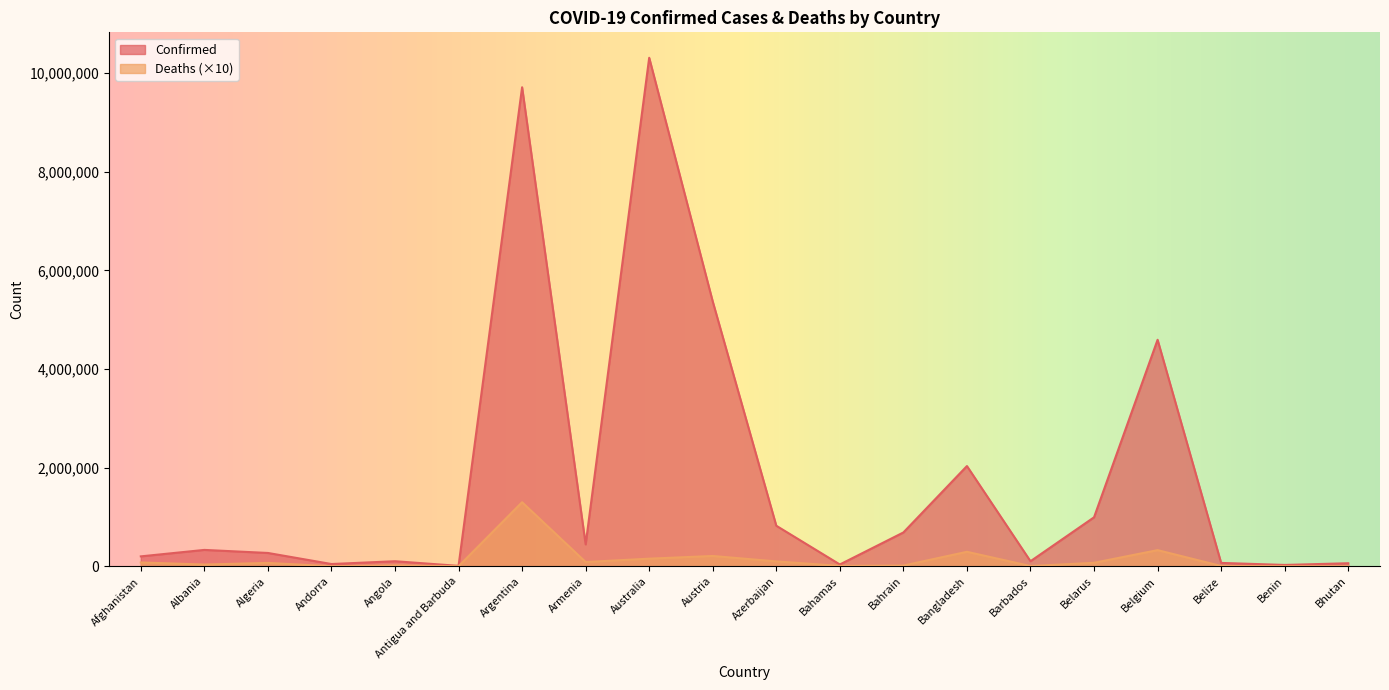

List the labels in order of Deaths value, smallest first.

Bhutan, Antigua and Barbuda, Andorra, Benin, Barbados, Belize, Bahamas, Bahrain, Angola, Albania, Algeria, Belarus, Afghanistan, Armenia, Azerbaijan, Australia, Austria, Bangladesh, Belgium, Argentina